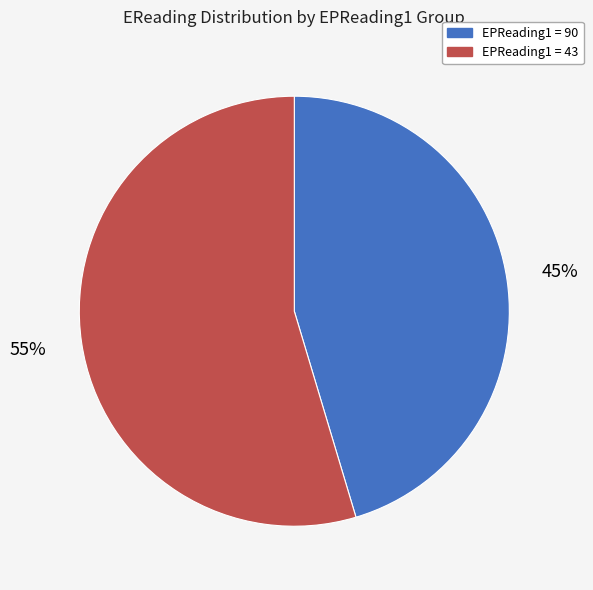

What percentage is the EPReading1 = 43 slice, to the nearest percent?

55%